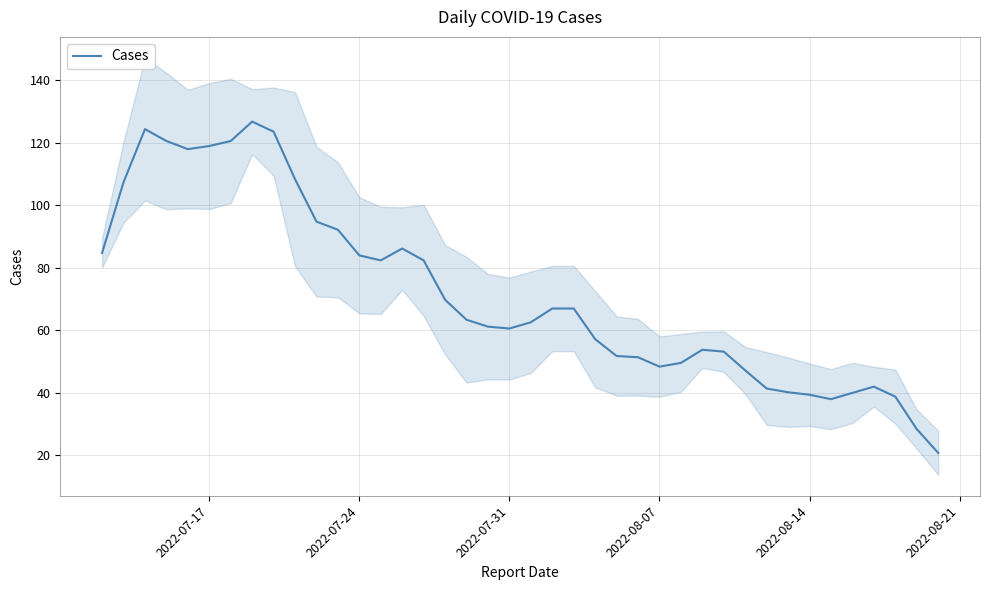

The value of Cases at 2022-08-07 is 48.4. True or false?

True